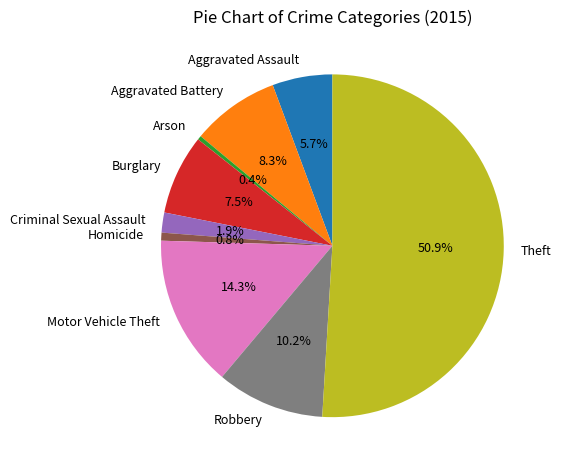

How many segments does this pie chart have?

9